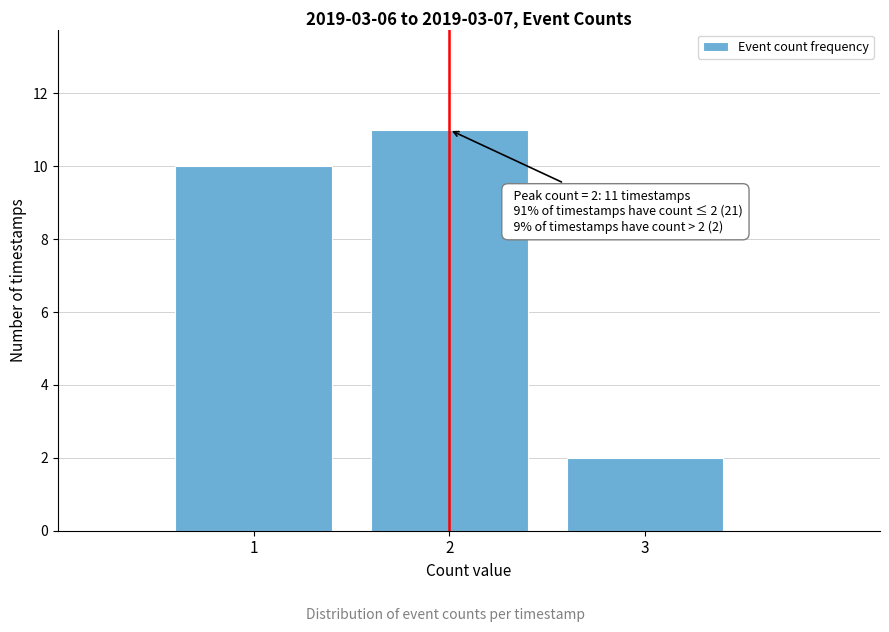

Over which range of the x-axis is the bar tallest?

1.5 to 2.5